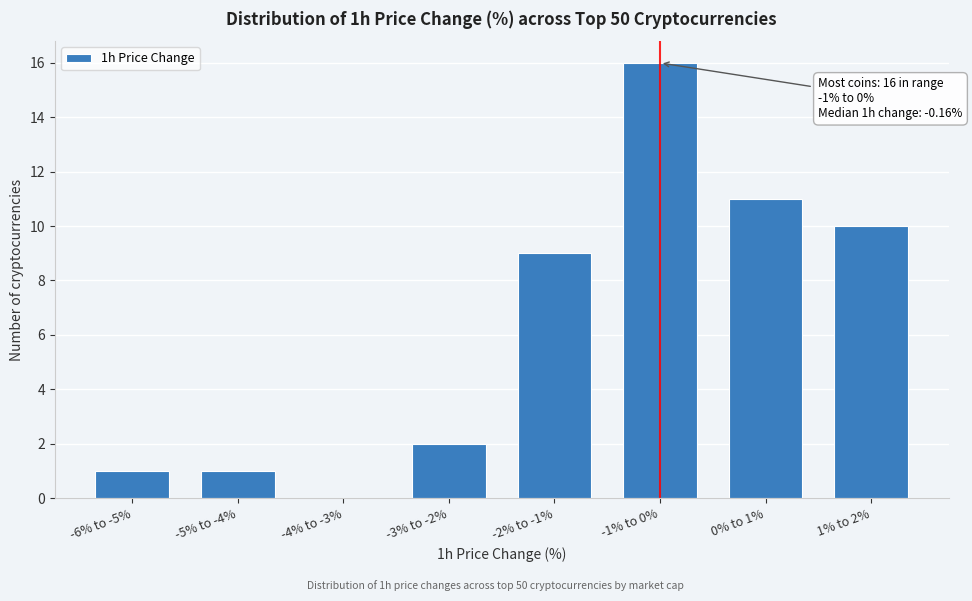

Reading left to right, extract all data points from this chart.

-6% to -5%=1	-5% to -4%=1	-4% to -3%=0	-3% to -2%=2	-2% to -1%=9	-1% to 0%=16	0% to 1%=11	1% to 2%=10